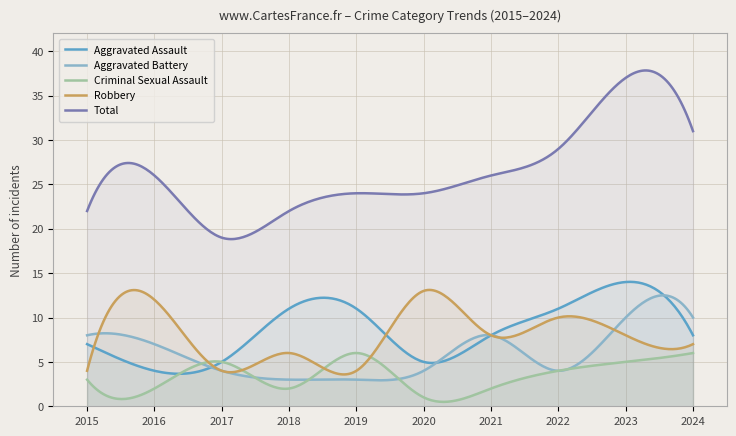

Which series has the largest total across all categories?

Total